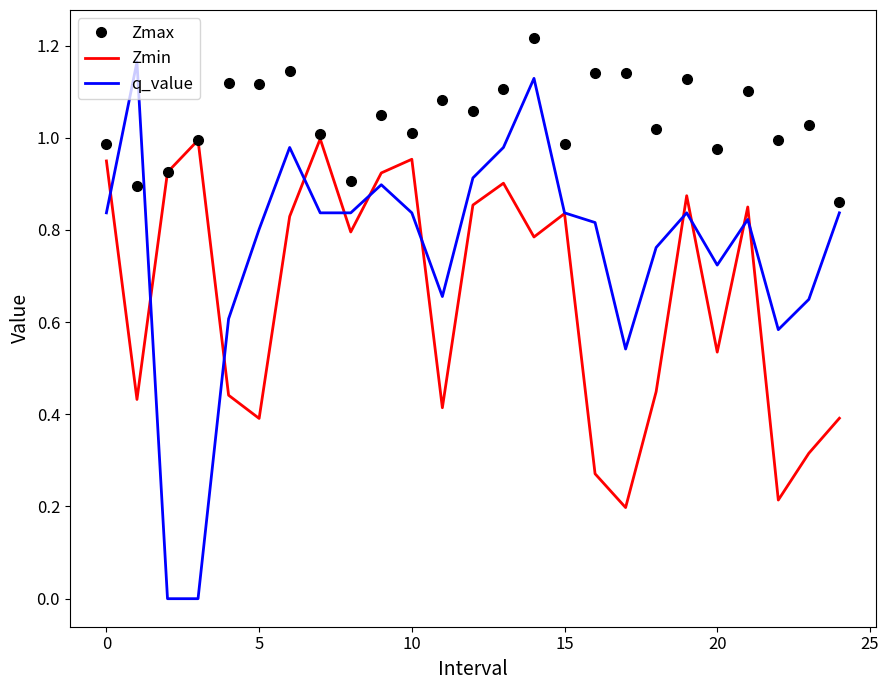

Which series has the largest total across all categories?

Zmax